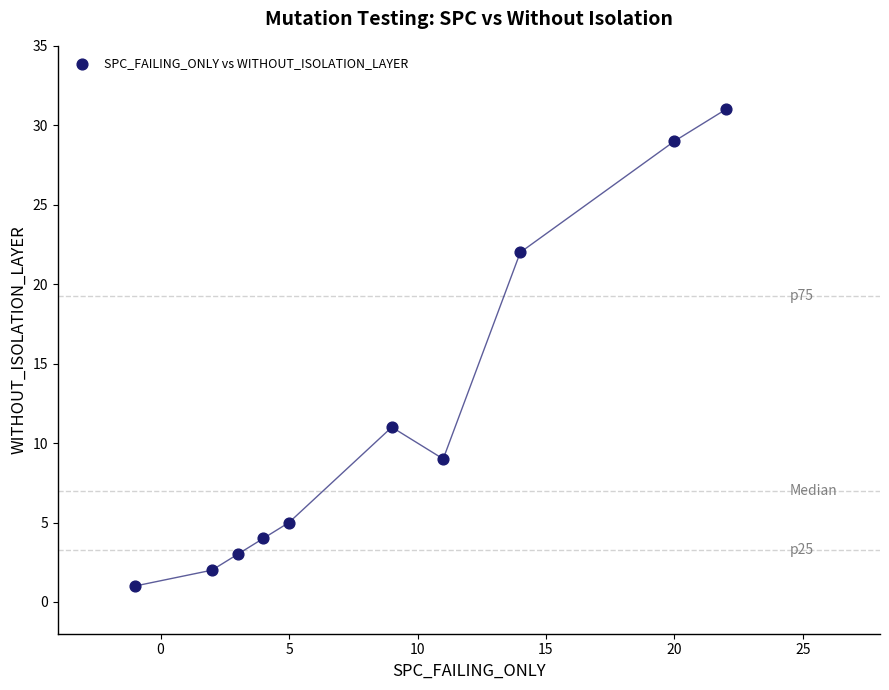

What is the average Y value?

12